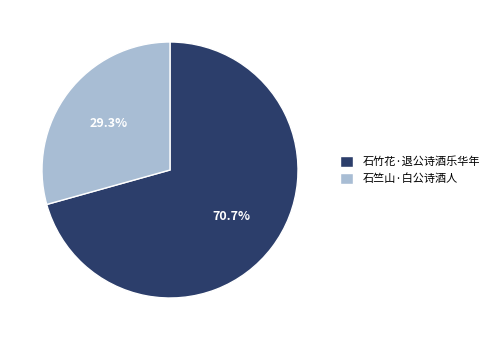

To the nearest percent, what is the combined percentage of 石竺山·白公诗酒人 and 石竹花·退公诗酒乐华年?

100%